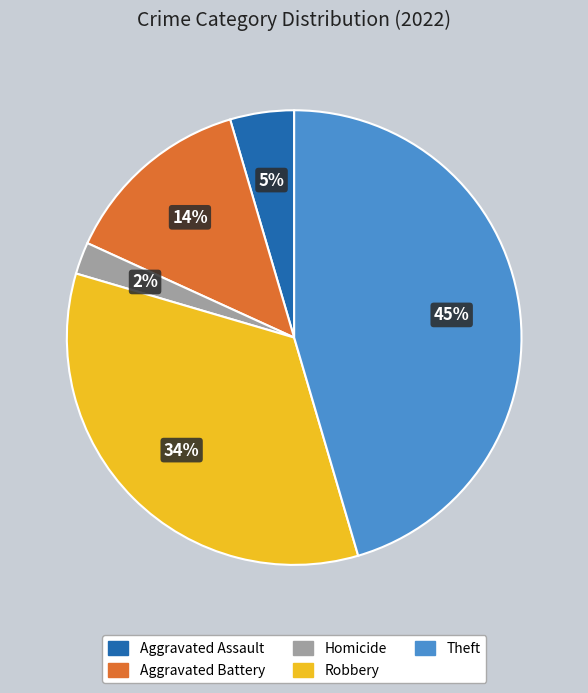

Rank the categories by value from lowest to highest.

Homicide, Aggravated Assault, Aggravated Battery, Robbery, Theft